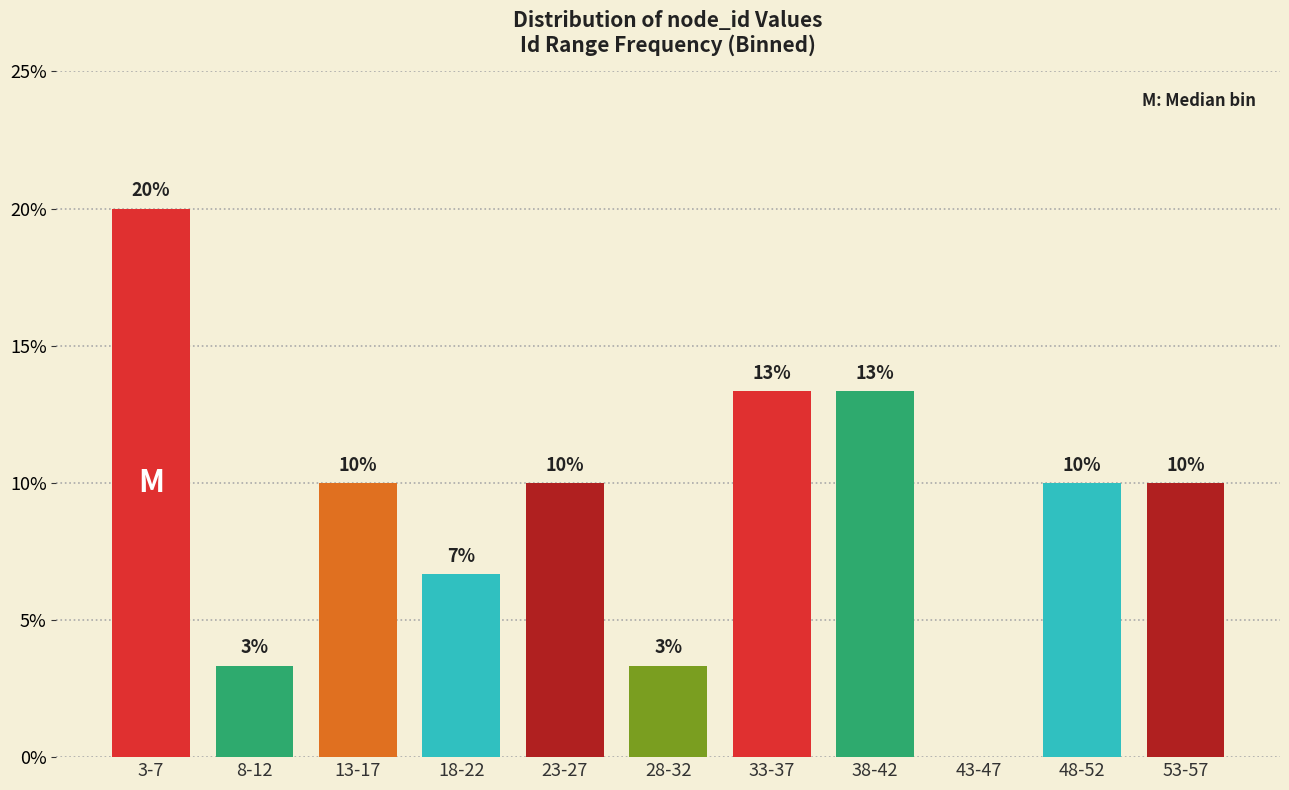

At which label does the data first exceed 10?

3-7